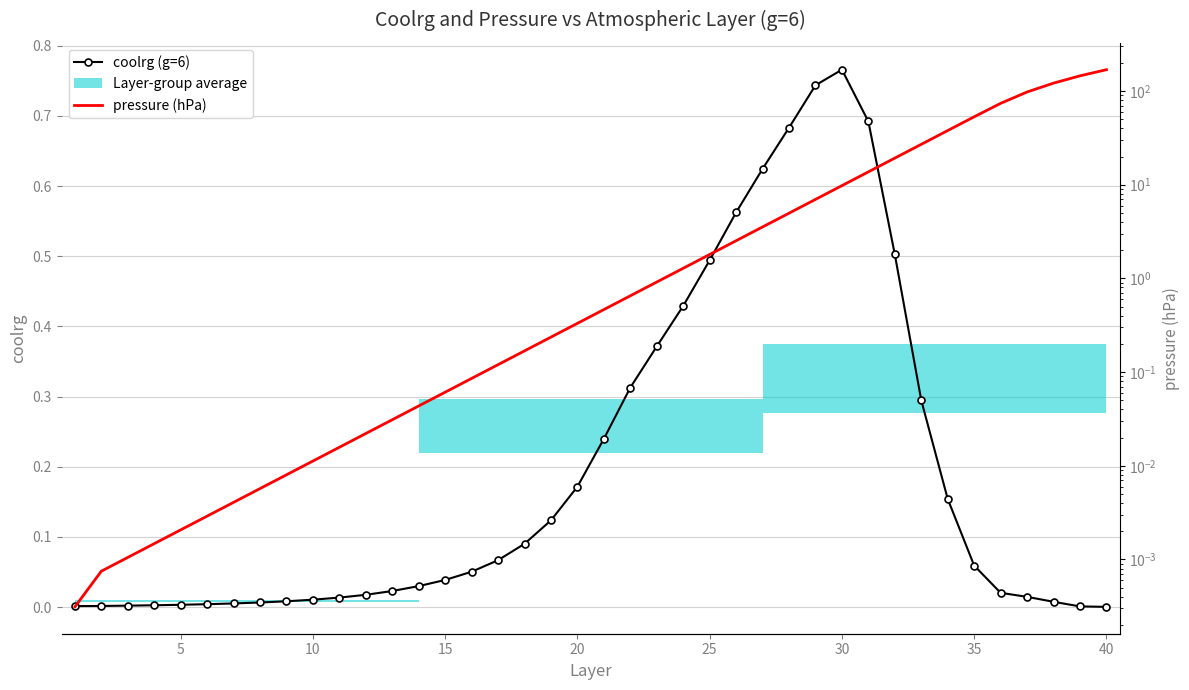

Is it true that coolrg (g=6) equals 0.0 at 20?

False